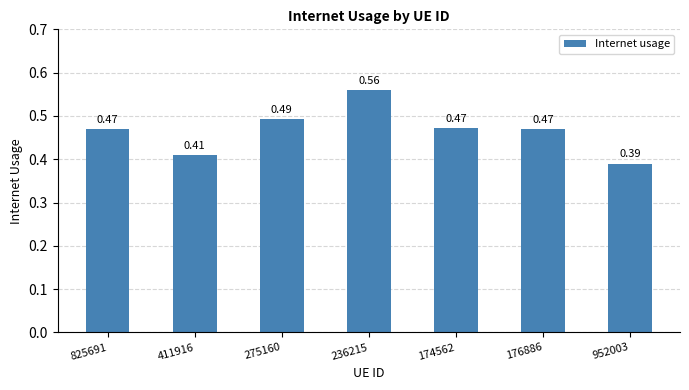

Where is the data nearest to the value 0?

952003